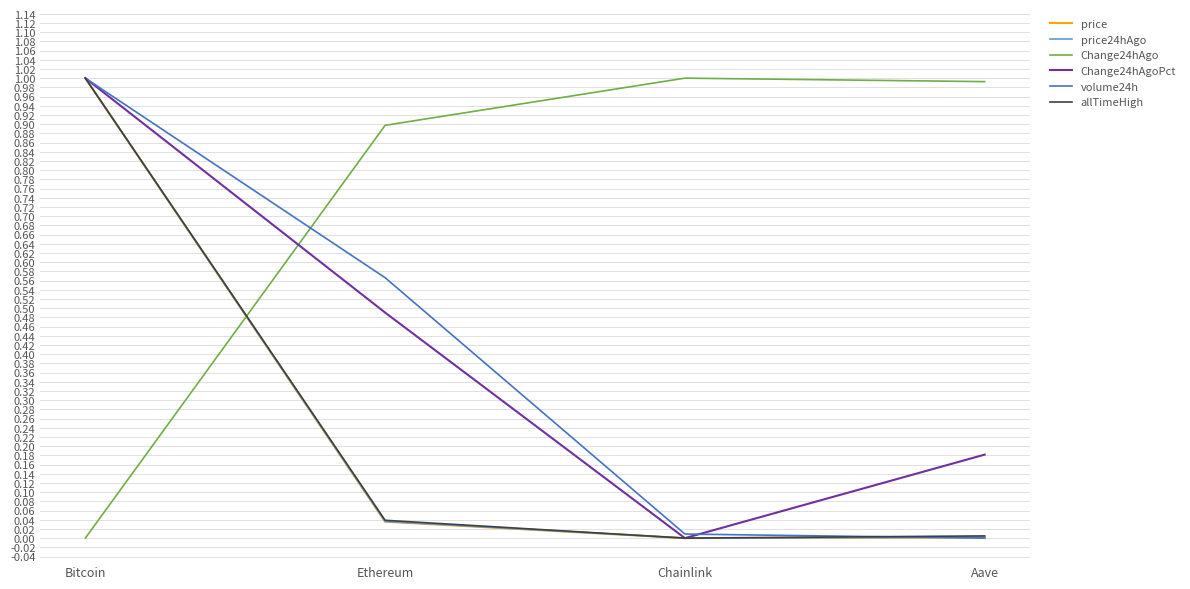

What is the total value across all series at Ethereum?

2.1